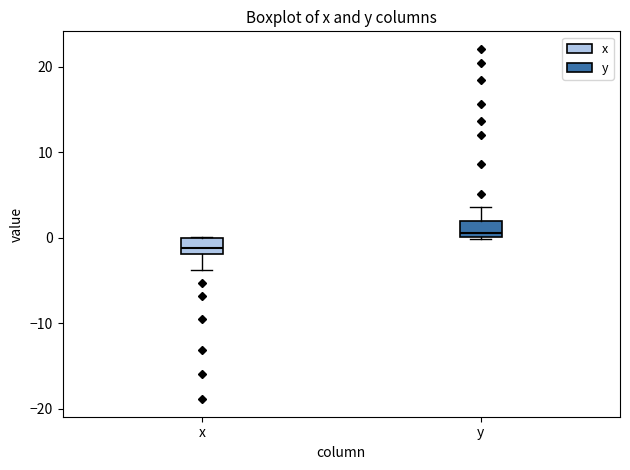

Reading left to right, read every box against the y-axis: the position of its median line, the range the box covers, and the ends of its whiskers. The values are not printed on the chart, so give them approximately, as read against the axis.

x: median -1, box -2 to 0, whiskers -4 to 0
y: median 1, box 0 to 2, whiskers 0 to 4